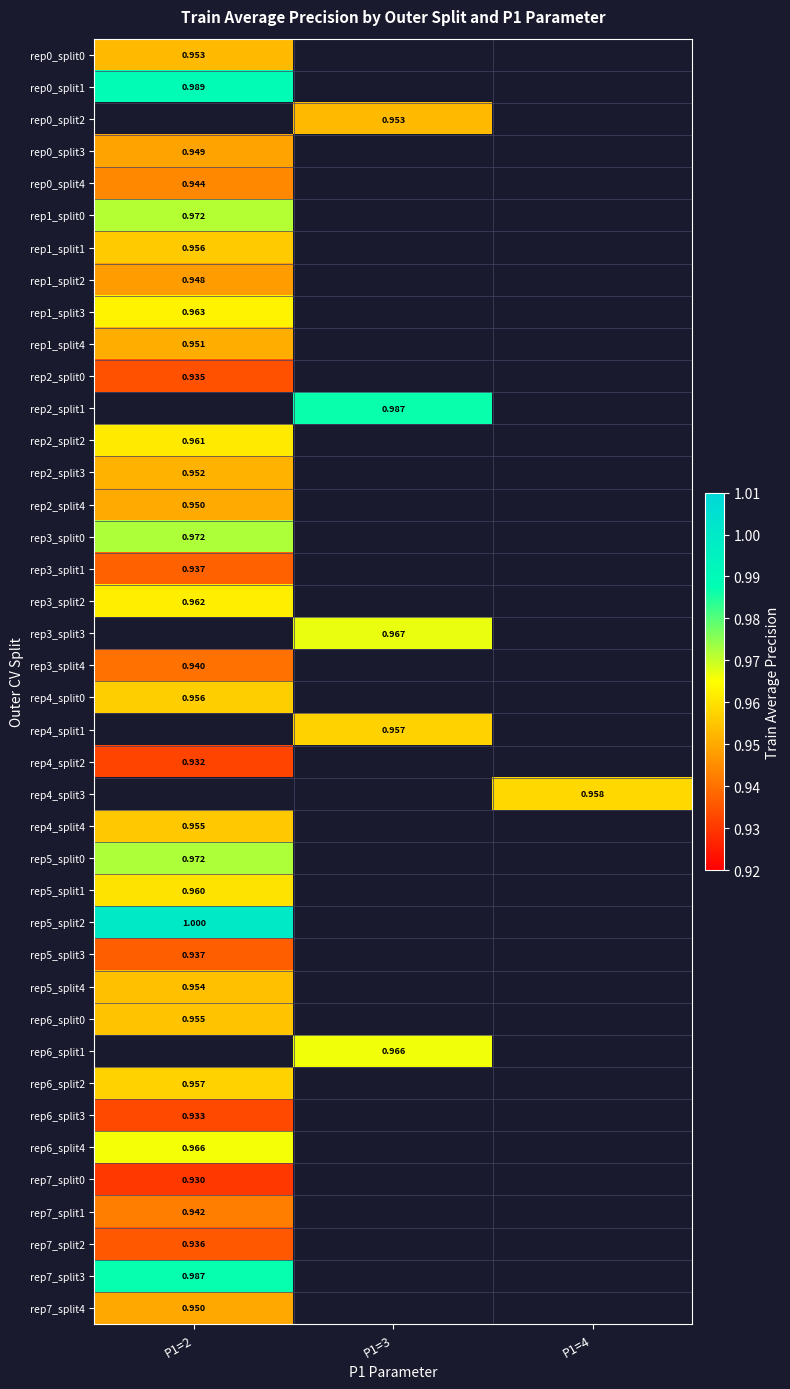

Is the value of rep4_split2 at P1=2 greater than the value of rep7_split1 at P1=2?

No